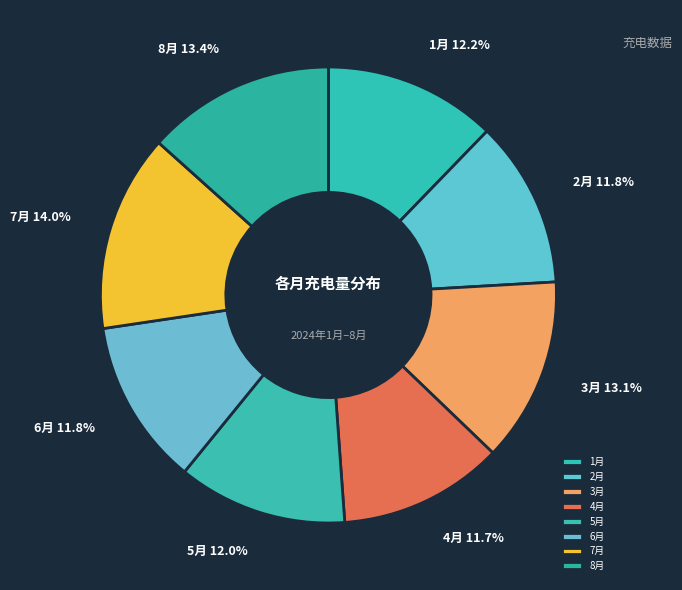

To the nearest percent, what is the difference between the 2月 and 3月 slice percentages?

1%